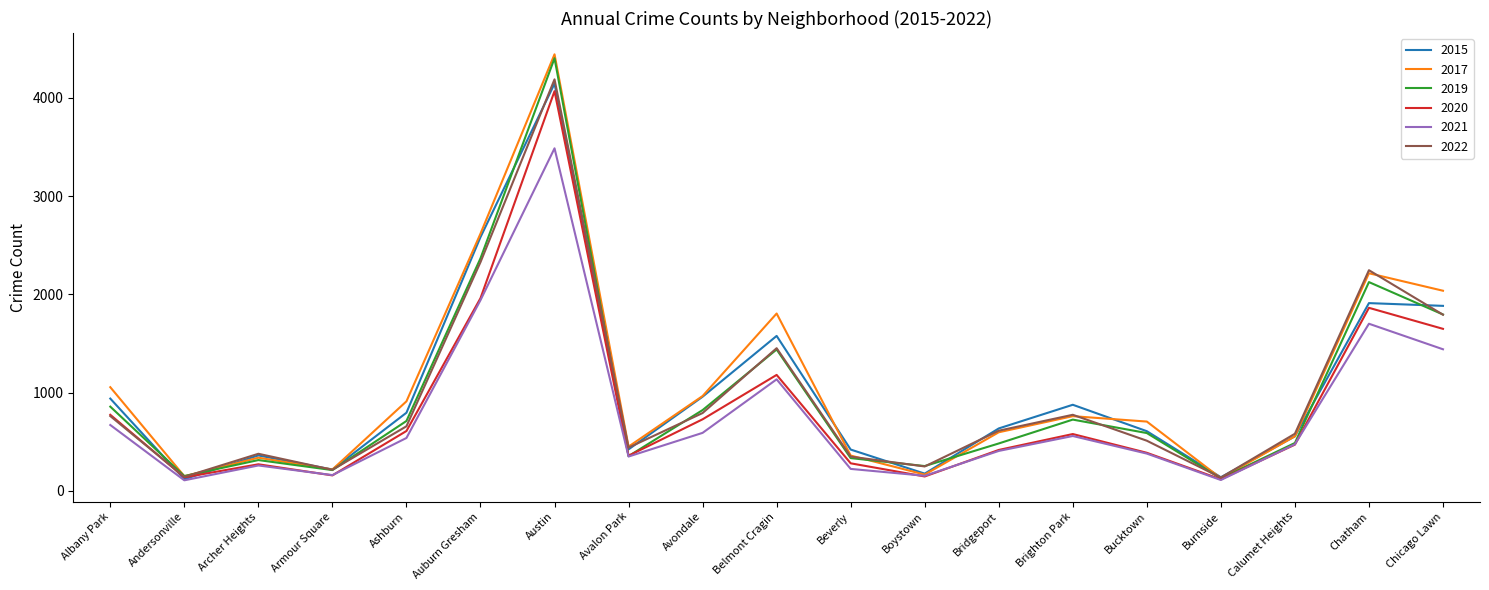

Which series has the widest spread of values?

2017